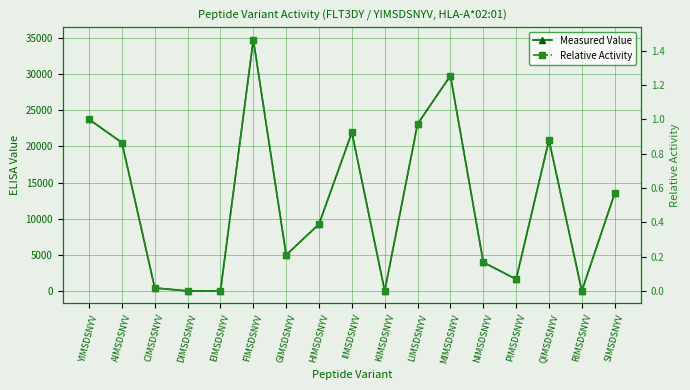

At which label is Relative Activity closest to 0?

DIMSDSNYV